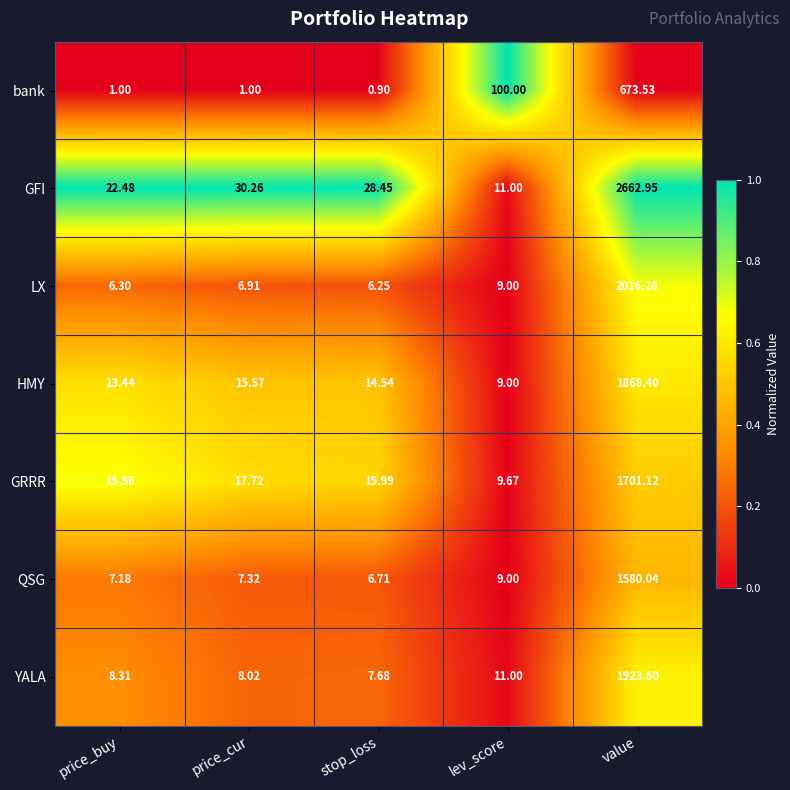

How many categories are shown in the chart?

5